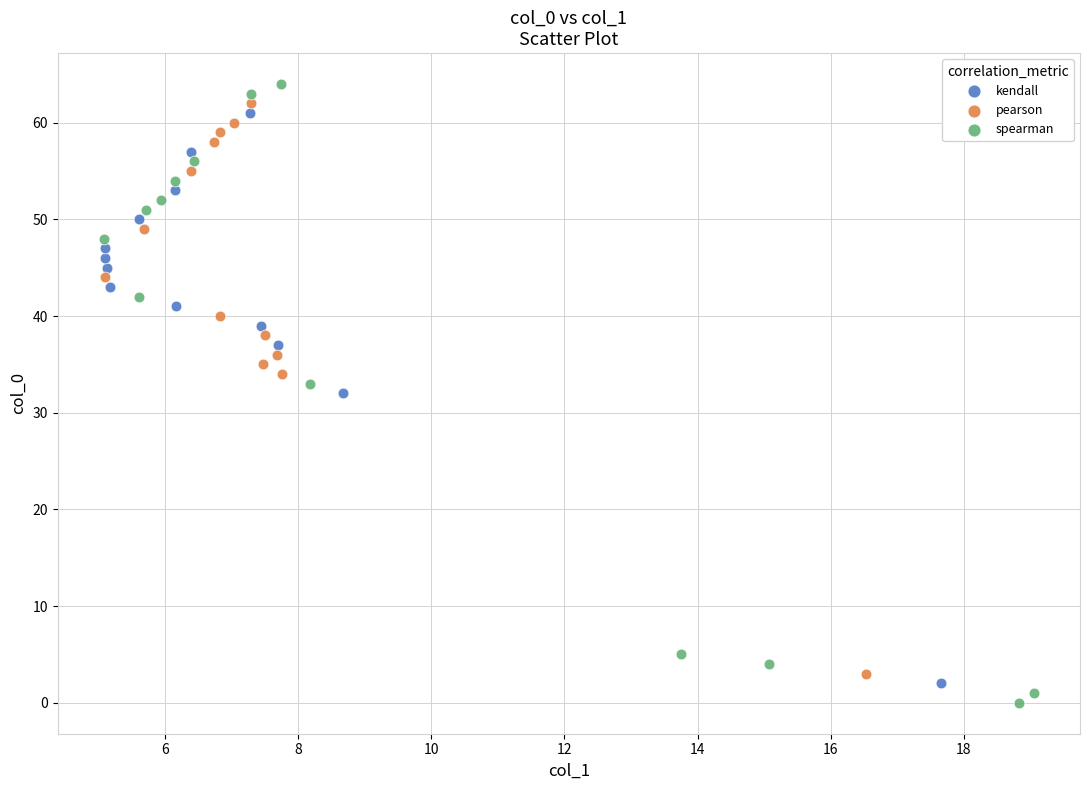

Which series has the largest Y range (max minus min)?

spearman